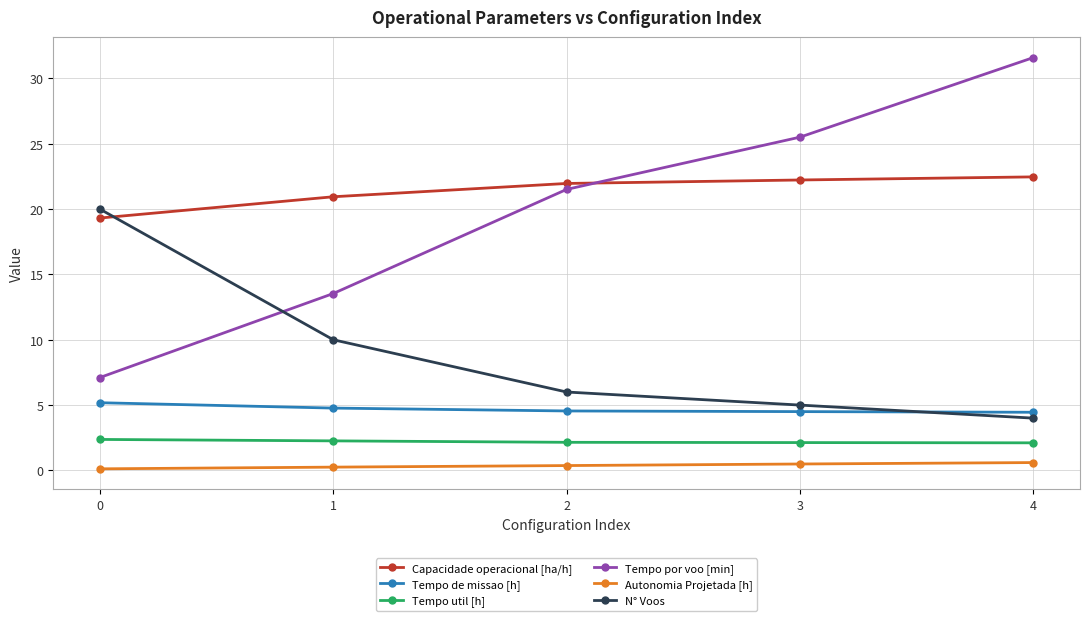

Which category has the lowest value in the N° Voos series?

4